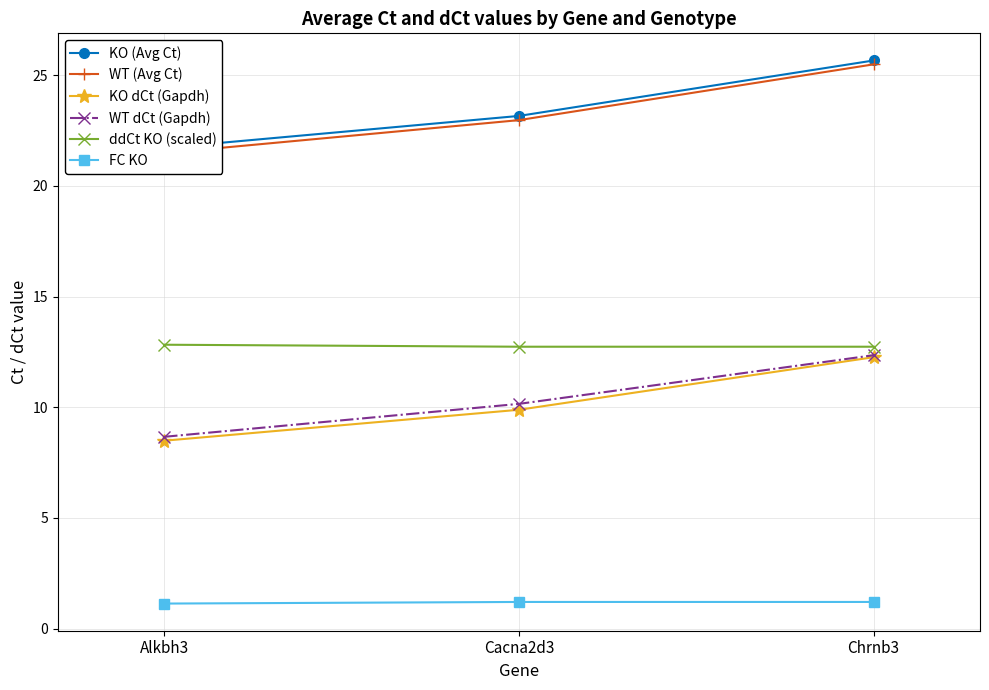

What are all the series names shown in the legend?

KO (Avg Ct), WT (Avg Ct), KO dCt (Gapdh), WT dCt (Gapdh), ddCt KO (scaled), FC KO